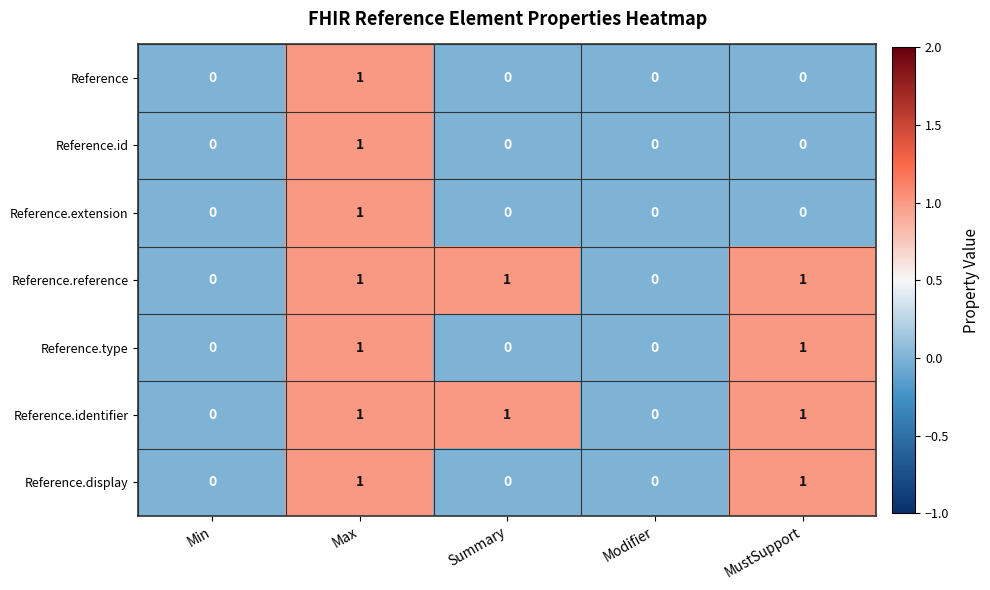

Count the Reference.display values in the range 0 to 1.

5